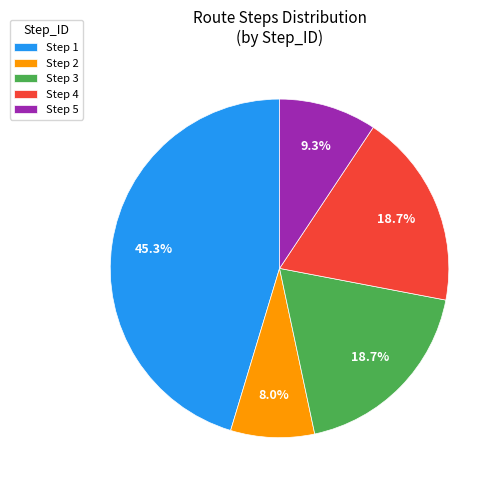

How much of the chart is everything except Step 3?

81.3%